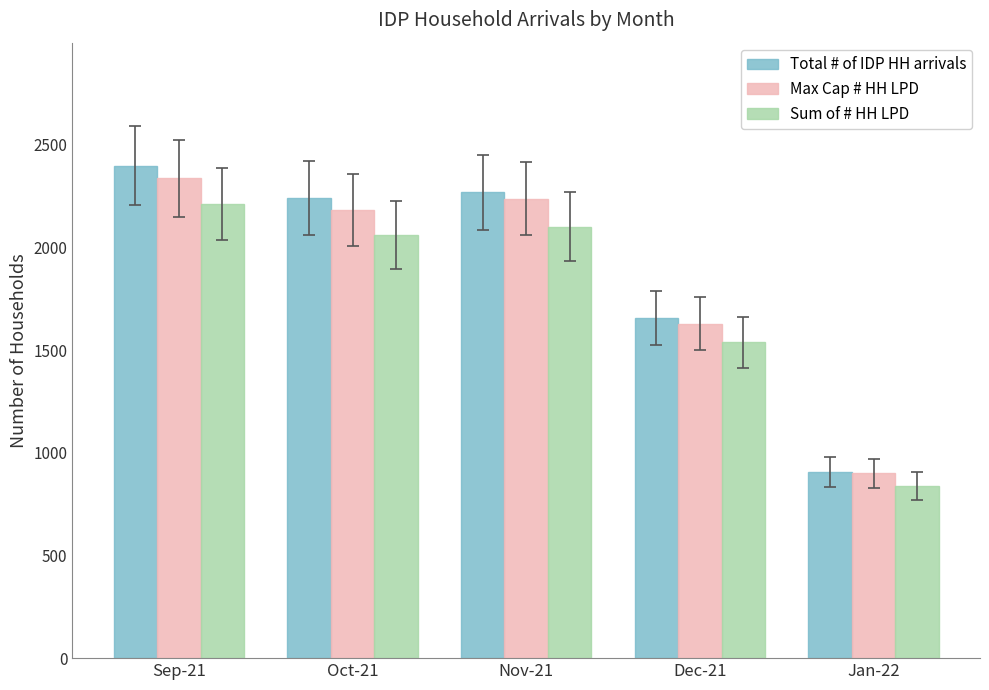

What are all the series names shown in the legend?

Total # of IDP HH arrivals, Max Cap # HH LPD, Sum of # HH LPD